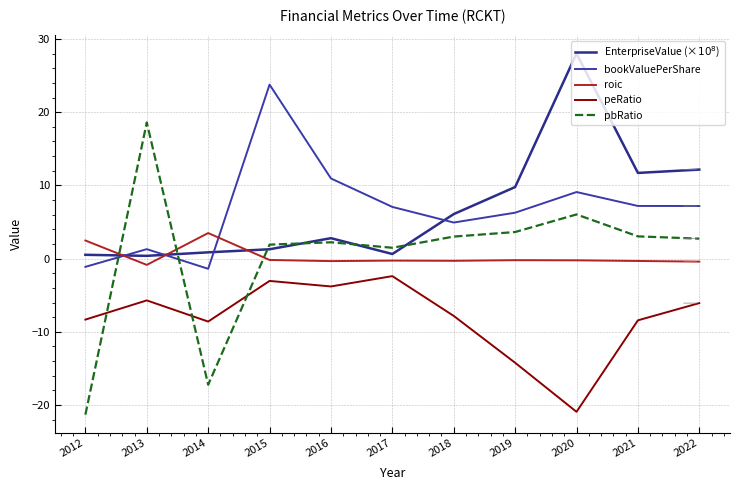

Does the chart display data point markers on the line(s)?

No